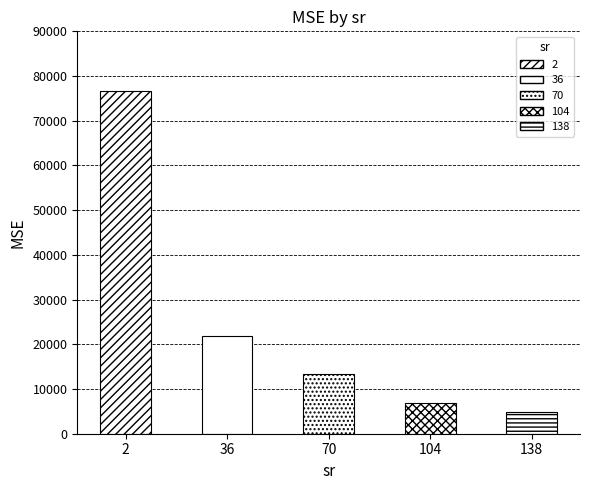

How many bars are there in total?

5